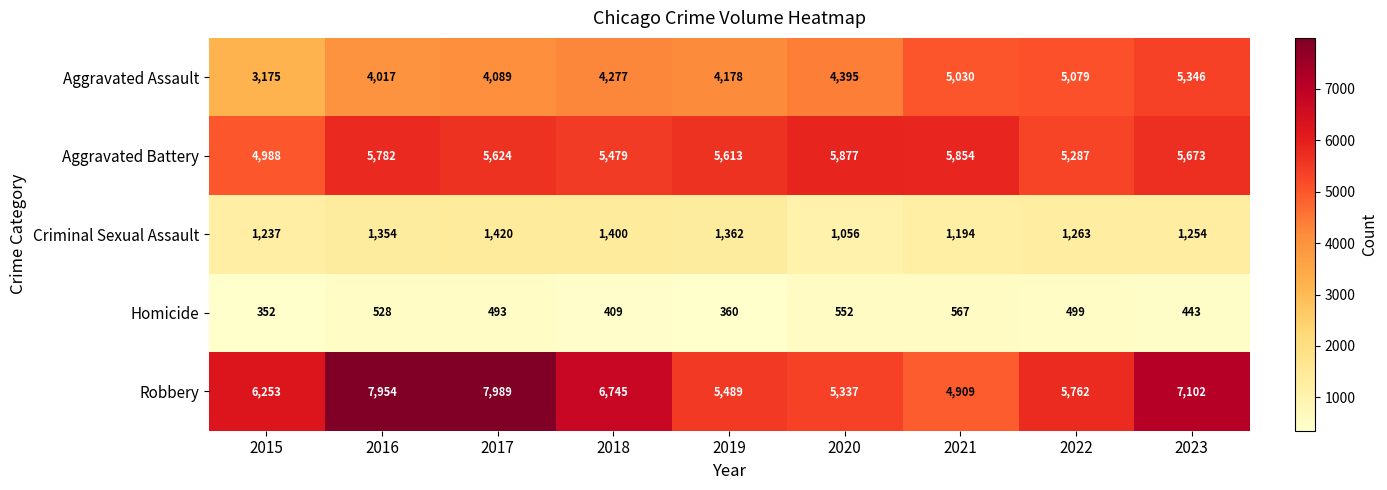

At which label is Aggravated Battery closest to 5432?

2018